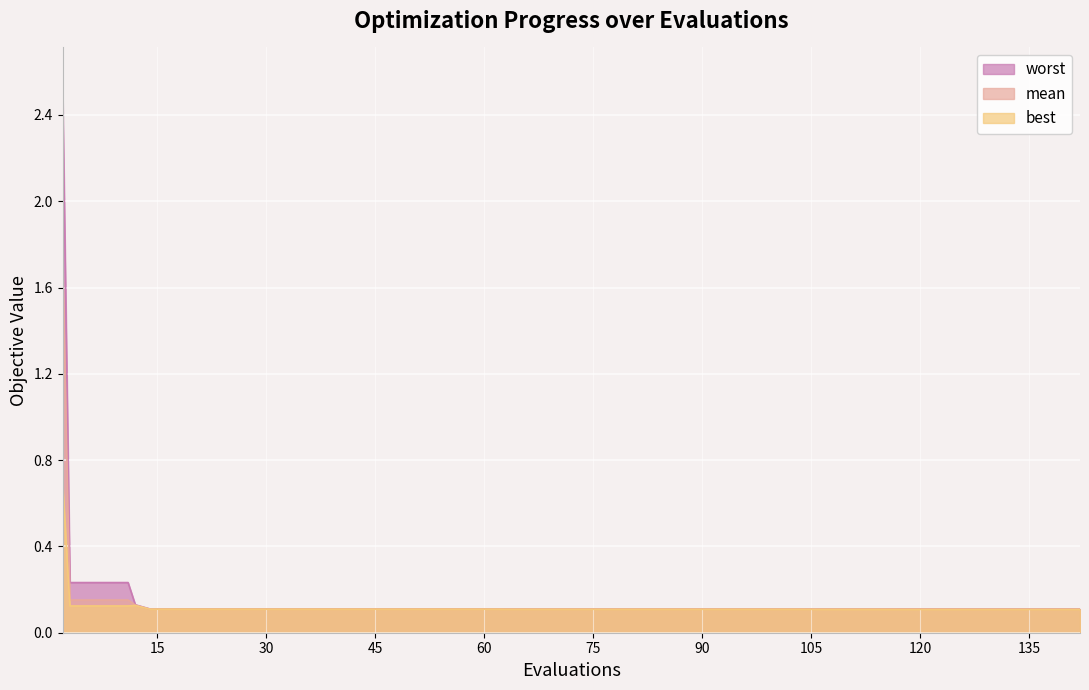

At which category does best reach its first local peak?

12